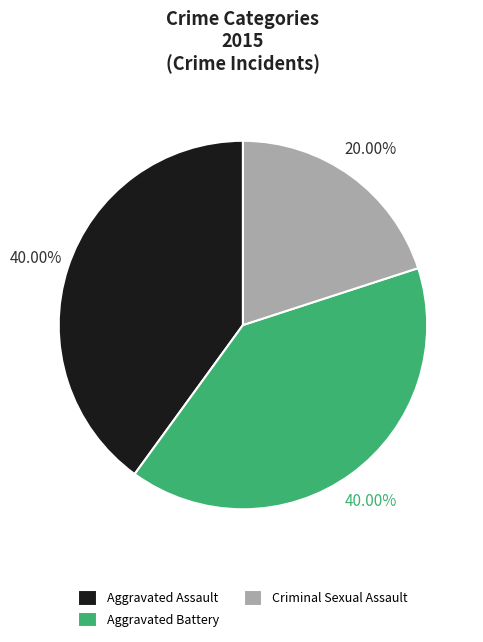

Approximately how many times larger is the value at Aggravated Battery compared to Criminal Sexual Assault?

2.0